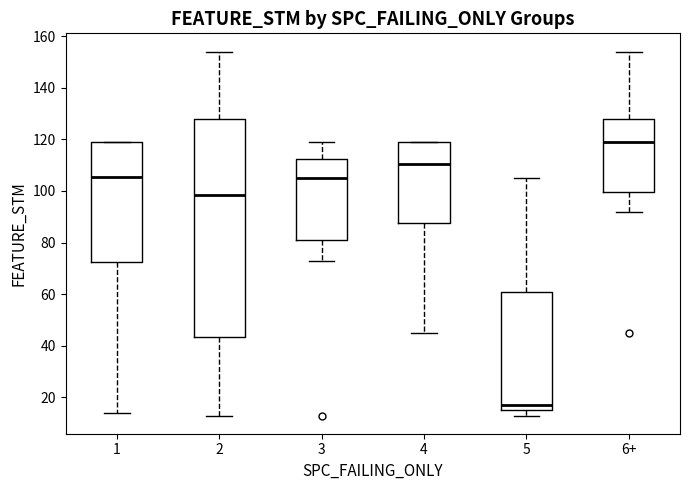

Where is the lower edge of the box for 4 on the y-axis? The values are not printed on the chart, so give them approximately, as read against the axis.

88